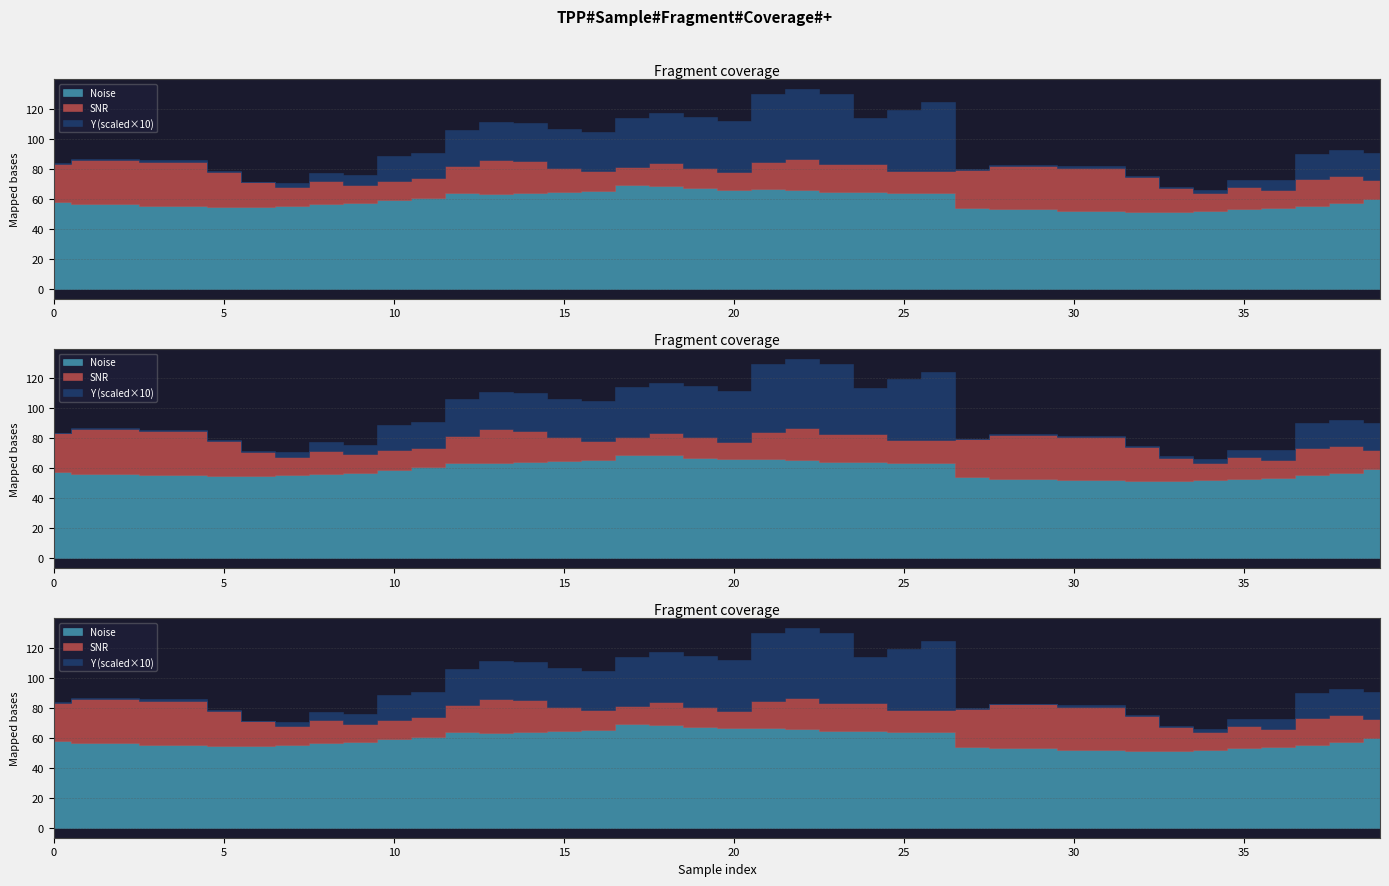

How many interior local valleys does the SNR series have?

7